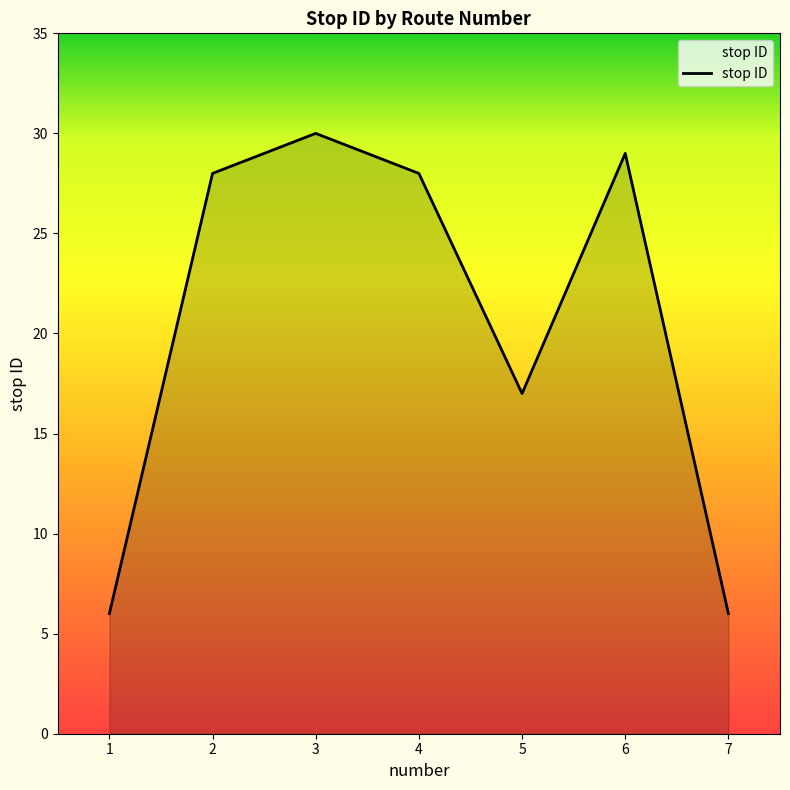

Where is the data nearest to the value 18?

5